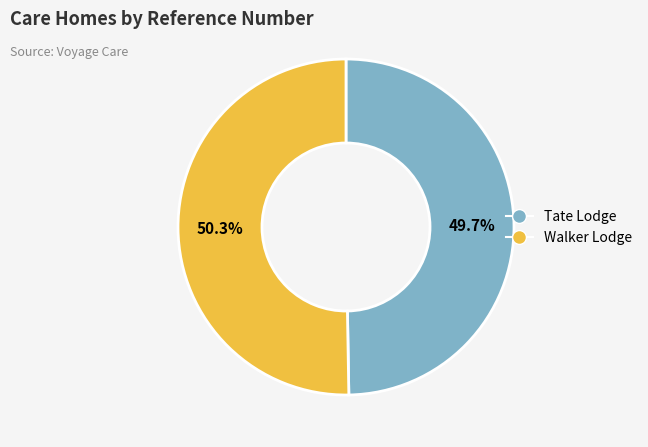

To the nearest percent, what portion does Walker Lodge represent?

50%